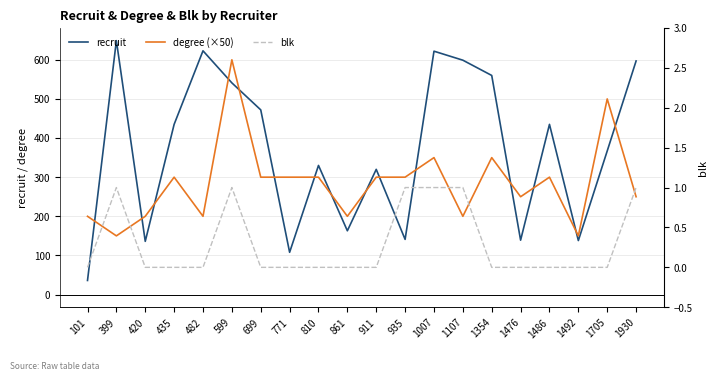

Which series has the widest spread of values?

recruit